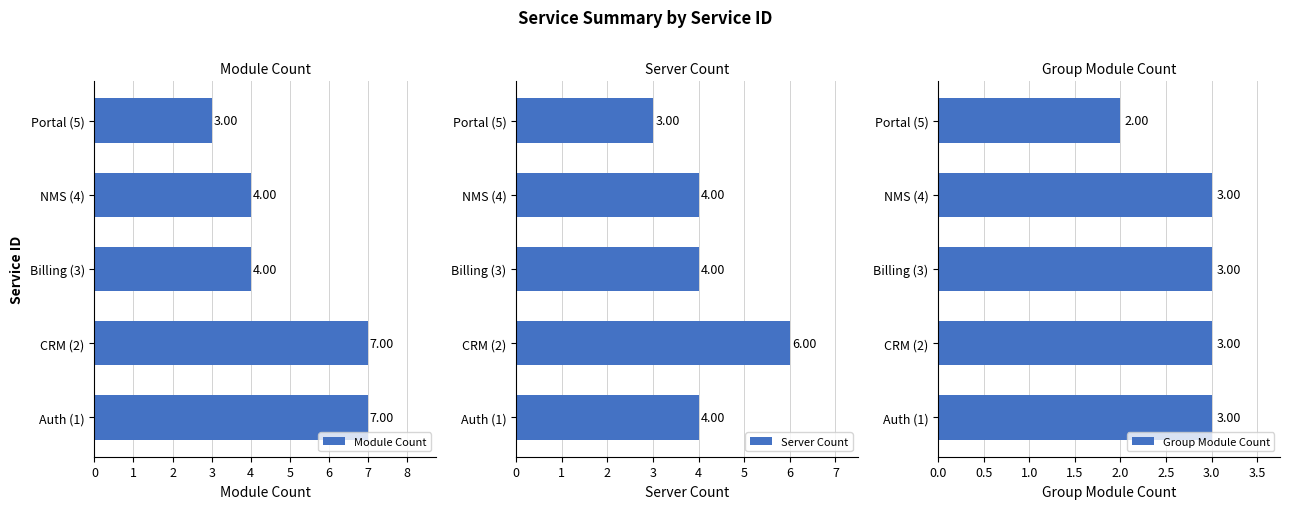

Reading left to right, what are all the values shown in this chart?

Module Count: 7	7	4	4	3
Server Count: 4	6	4	4	3
Group Module Count: 3	3	3	3	2